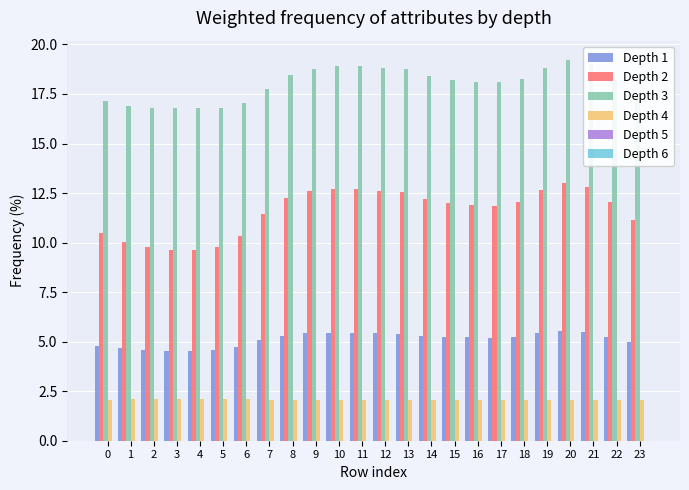

Is the value of Depth 3 at 5 greater than the value of Depth 1 at 3?

Yes